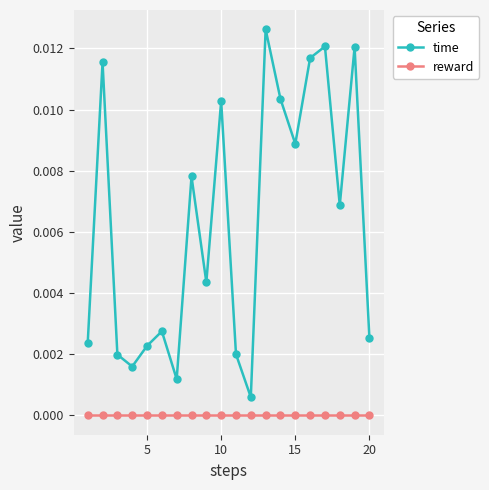

True or false: reward and time intersect in this chart.

False